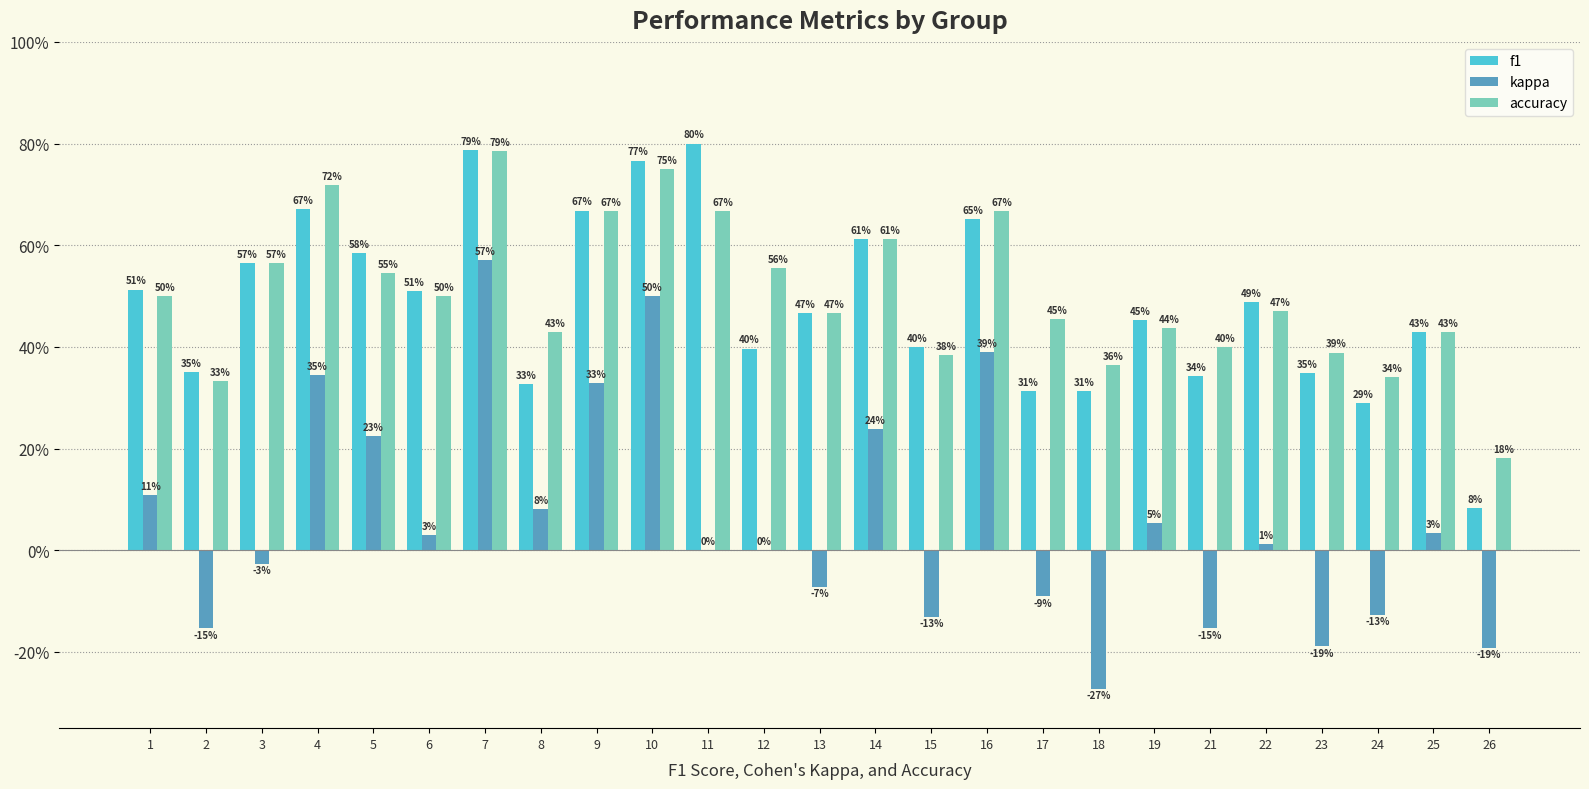

At 25, list the series in order from smallest to largest.

kappa, f1, accuracy